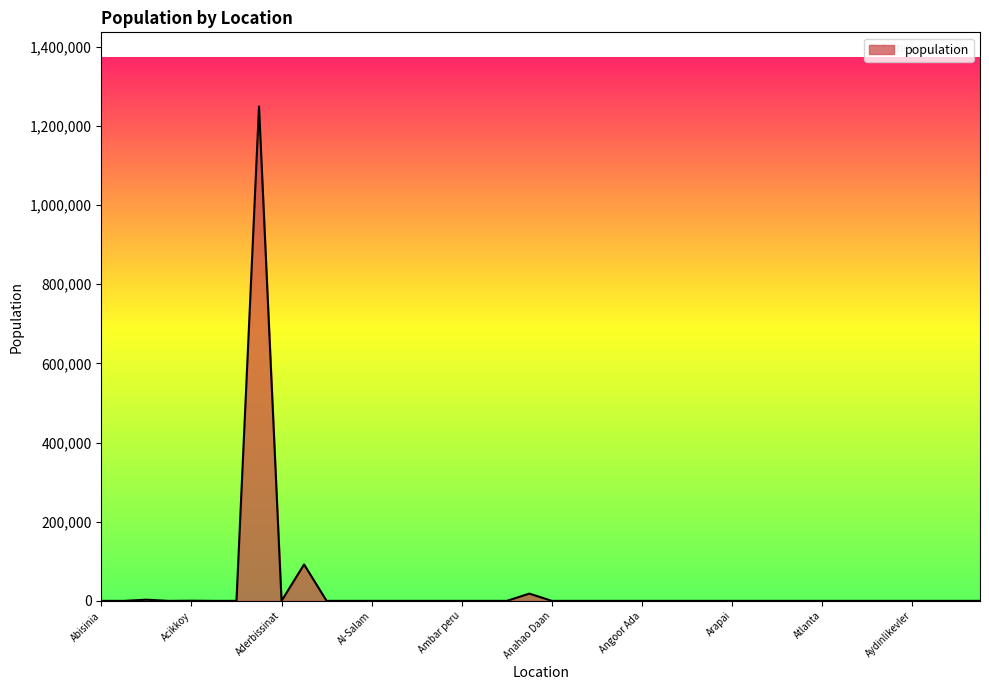

What is the maximum value shown in the chart?

1248988